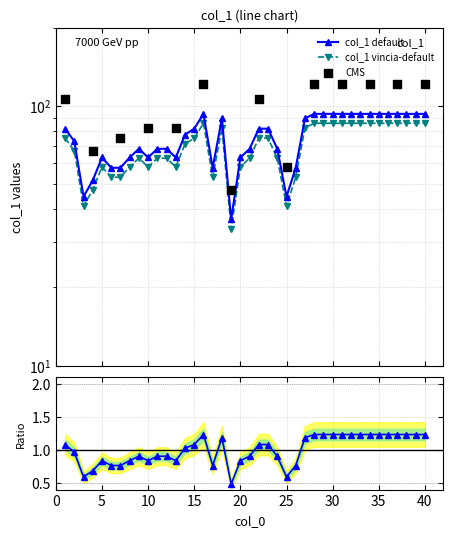

What is the change in value from 12 to 15?

+13.3